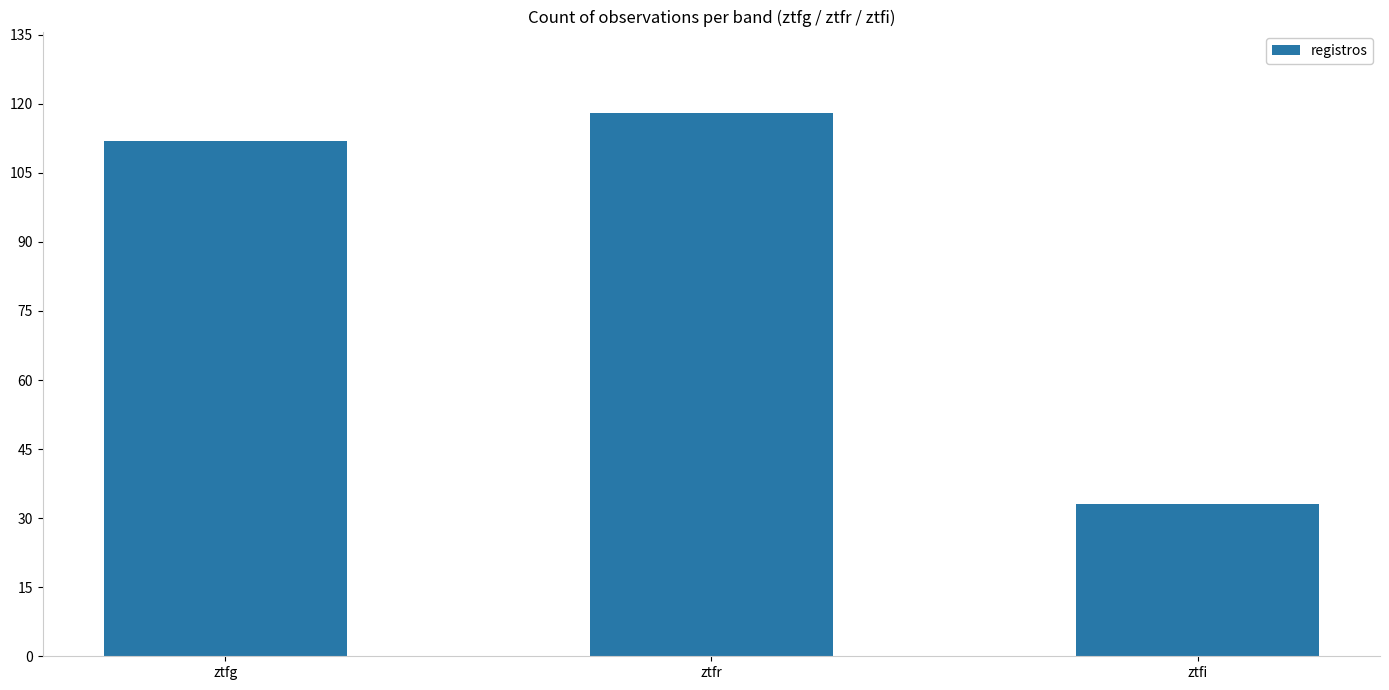

List the labels in order of value, smallest first.

ztfi, ztfg, ztfr